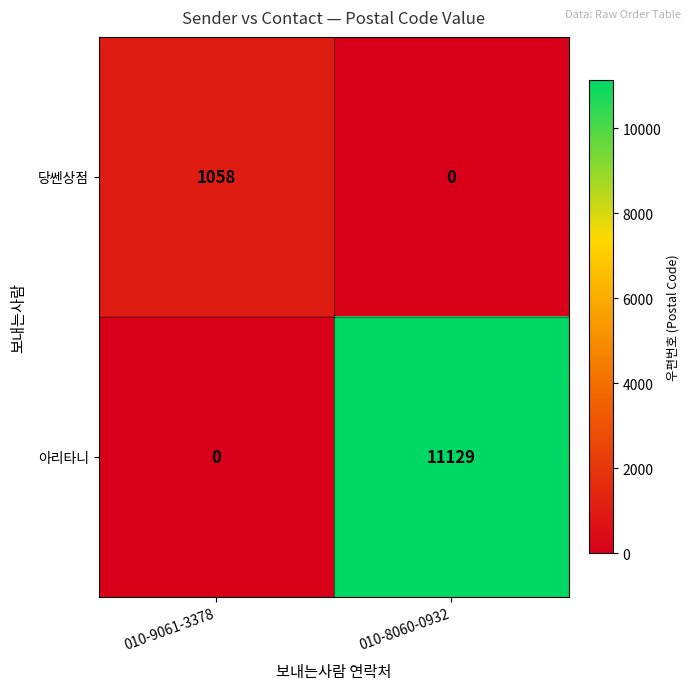

At which category does the chart reach its peak across all series?

010-8060-0932